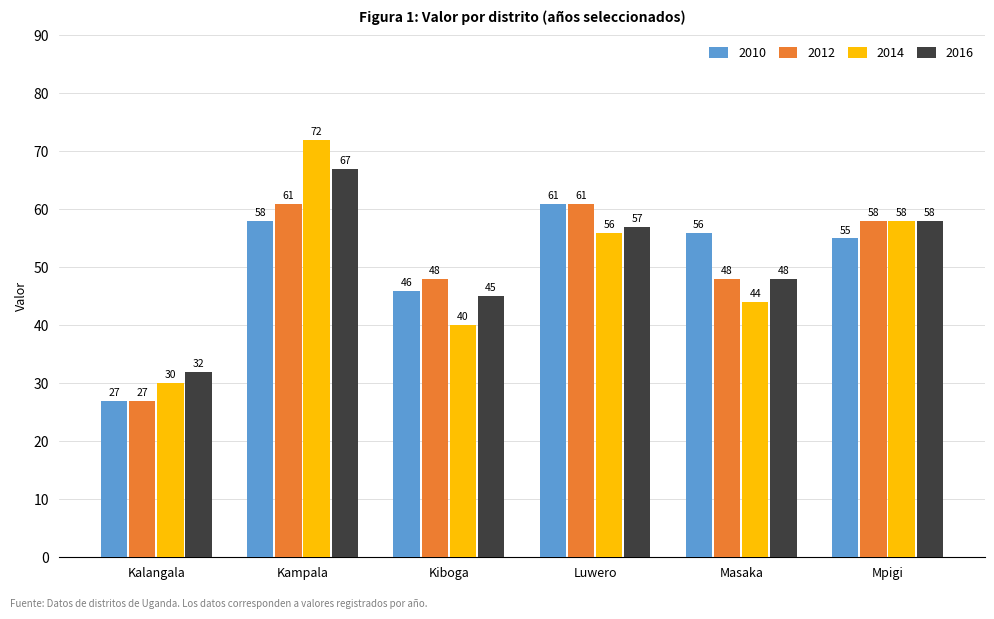

What is the highest value of the 2014 series?

72